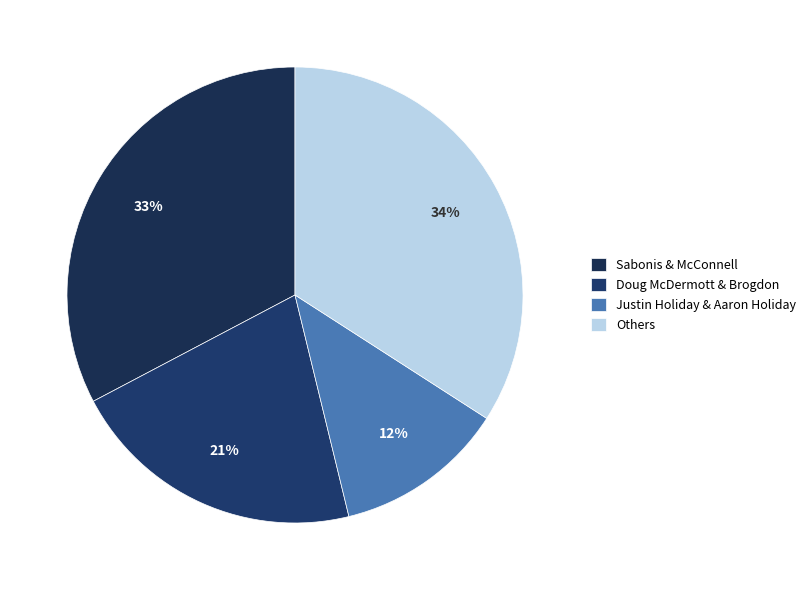

Which slice is the largest?

Others